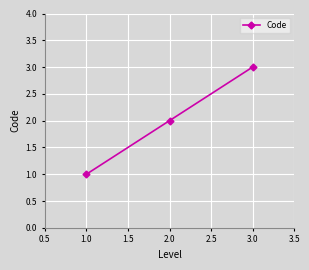

Is it true that the value at 2.0 is 1?

False